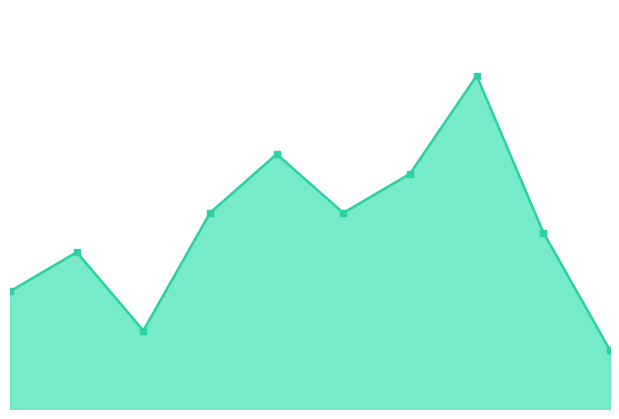

Does the chart have visible grid lines?

No